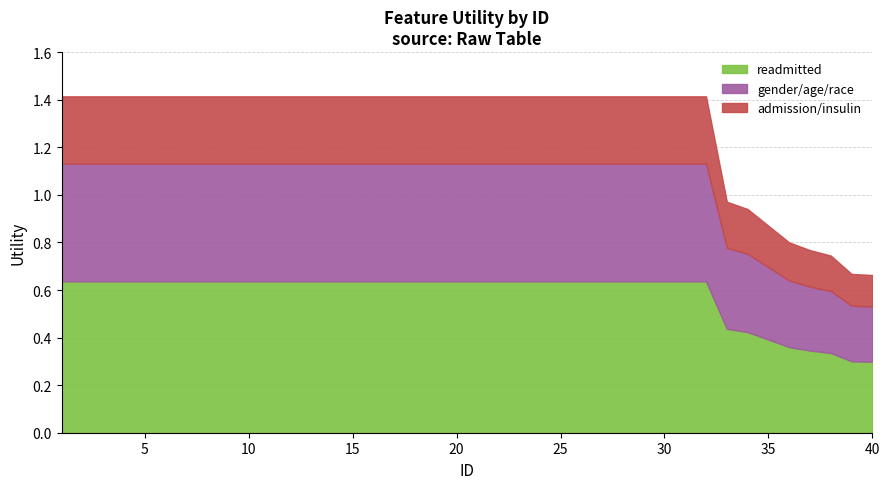

Does the chart have visible grid lines?

Yes